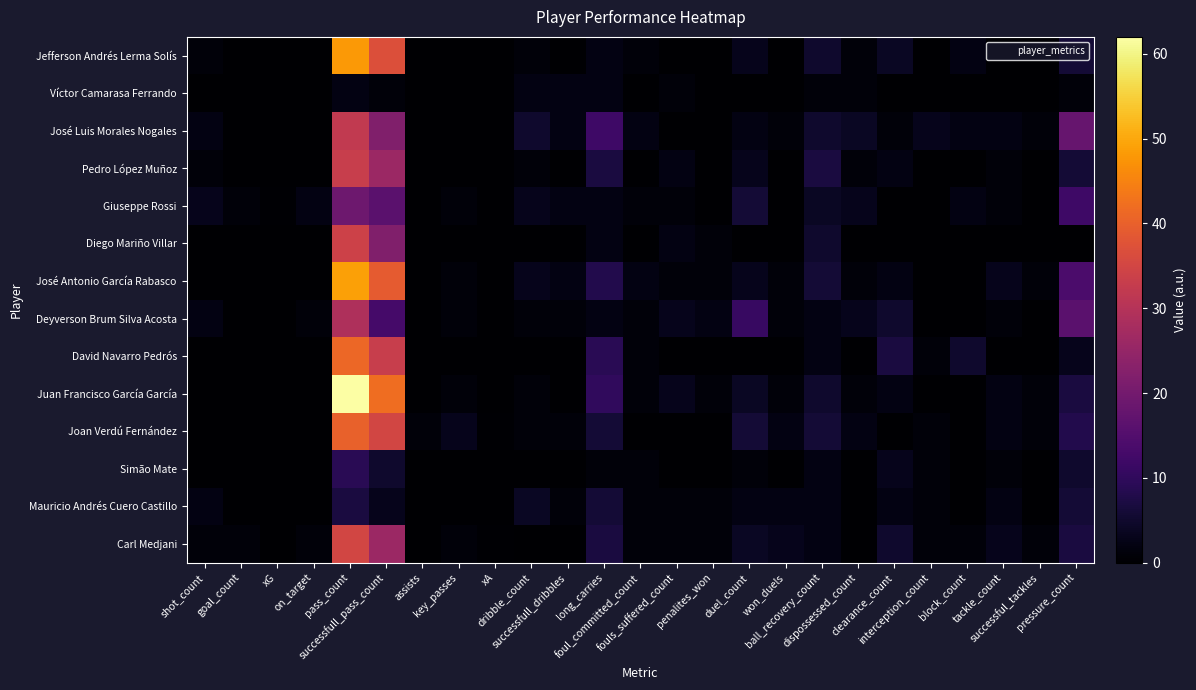

Reading right to left, extract all data points from this chart.

Jefferson Andrés Lerma Solís: pressure_count=6.0	successful_tackles=0.0	tackle_count=0.0	block_count=2.0	interception_count=0.0	clearance_count=4.0	dispossessed_count=1.0	ball_recovery_count=5.0	won_duels=0.0	duel_count=3.0	penalites_won=0.0	fouls_suffered_count=0.0	foul_committed_count=1.0	long_carries=2.0	successfull_dribbles=0.0	dribble_count=1.0	xA=0.0	key_passes=0.0	assists=0.0	successfull_pass_count=37.0	pass_count=48.0	on_target=0.0	xG=0.1	goal_count=0.0	shot_count=1.0
Víctor Camarasa Ferrando: pressure_count=1.0	successful_tackles=0.0	tackle_count=0.0	block_count=0.0	interception_count=0.0	clearance_count=0.0	dispossessed_count=1.0	ball_recovery_count=1.0	won_duels=0.0	duel_count=0.0	penalites_won=0.0	fouls_suffered_count=1.0	foul_committed_count=0.0	long_carries=2.0	successfull_dribbles=2.0	dribble_count=2.0	xA=0.0	key_passes=0.0	assists=0.0	successfull_pass_count=1.0	pass_count=2.0	on_target=0.0	xG=0.0	goal_count=0.0	shot_count=0.0
José Luis Morales Nogales: pressure_count=18.0	successful_tackles=1.0	tackle_count=2.0	block_count=2.0	interception_count=3.0	clearance_count=1.0	dispossessed_count=4.0	ball_recovery_count=5.0	won_duels=1.0	duel_count=2.0	penalites_won=0.0	fouls_suffered_count=0.0	foul_committed_count=2.0	long_carries=12.0	successfull_dribbles=2.0	dribble_count=5.0	xA=0.0	key_passes=0.0	assists=0.0	successfull_pass_count=22.0	pass_count=32.0	on_target=0.0	xG=0.1	goal_count=0.0	shot_count=2.0
Pedro López Muñoz: pressure_count=6.0	successful_tackles=0.0	tackle_count=1.0	block_count=0.0	interception_count=0.0	clearance_count=2.0	dispossessed_count=1.0	ball_recovery_count=7.0	won_duels=0.0	duel_count=3.0	penalites_won=0.0	fouls_suffered_count=2.0	foul_committed_count=0.0	long_carries=7.0	successfull_dribbles=0.0	dribble_count=1.0	xA=0.0	key_passes=0.0	assists=0.0	successfull_pass_count=26.0	pass_count=33.0	on_target=0.0	xG=0.0	goal_count=0.0	shot_count=1.0
Giuseppe Rossi: pressure_count=12.0	successful_tackles=0.0	tackle_count=1.0	block_count=2.0	interception_count=0.0	clearance_count=0.0	dispossessed_count=3.0	ball_recovery_count=4.0	won_duels=0.0	duel_count=6.0	penalites_won=0.0	fouls_suffered_count=1.0	foul_committed_count=1.0	long_carries=2.0	successfull_dribbles=2.0	dribble_count=3.0	xA=0.1	key_passes=1.0	assists=0.0	successfull_pass_count=16.0	pass_count=19.0	on_target=2.0	xG=0.3	goal_count=1.0	shot_count=3.0
Diego Mariño Villar: pressure_count=0.0	successful_tackles=0.0	tackle_count=0.0	block_count=0.0	interception_count=0.0	clearance_count=0.0	dispossessed_count=0.0	ball_recovery_count=5.0	won_duels=0.0	duel_count=0.0	penalites_won=1.0	fouls_suffered_count=2.0	foul_committed_count=0.0	long_carries=2.0	successfull_dribbles=0.0	dribble_count=0.0	xA=0.0	key_passes=0.0	assists=0.0	successfull_pass_count=22.0	pass_count=34.0	on_target=0.0	xG=0.0	goal_count=0.0	shot_count=0.0
José Antonio García Rabasco: pressure_count=14.0	successful_tackles=1.0	tackle_count=3.0	block_count=0.0	interception_count=0.0	clearance_count=2.0	dispossessed_count=1.0	ball_recovery_count=6.0	won_duels=1.0	duel_count=3.0	penalites_won=1.0	fouls_suffered_count=1.0	foul_committed_count=2.0	long_carries=8.0	successfull_dribbles=2.0	dribble_count=3.0	xA=0.0	key_passes=1.0	assists=0.0	successfull_pass_count=39.0	pass_count=49.0	on_target=0.0	xG=0.0	goal_count=0.0	shot_count=0.0
Deyverson Brum Silva Acosta: pressure_count=16.0	successful_tackles=0.0	tackle_count=1.0	block_count=0.0	interception_count=0.0	clearance_count=5.0	dispossessed_count=3.0	ball_recovery_count=2.0	won_duels=1.0	duel_count=11.0	penalites_won=2.0	fouls_suffered_count=3.0	foul_committed_count=1.0	long_carries=2.0	successfull_dribbles=1.0	dribble_count=1.0	xA=0.0	key_passes=1.0	assists=0.0	successfull_pass_count=13.0	pass_count=29.0	on_target=1.0	xG=0.1	goal_count=0.0	shot_count=2.0
David Navarro Pedrós: pressure_count=3.0	successful_tackles=0.0	tackle_count=0.0	block_count=5.0	interception_count=1.0	clearance_count=7.0	dispossessed_count=0.0	ball_recovery_count=2.0	won_duels=0.0	duel_count=0.0	penalites_won=0.0	fouls_suffered_count=0.0	foul_committed_count=1.0	long_carries=9.0	successfull_dribbles=0.0	dribble_count=0.0	xA=0.0	key_passes=0.0	assists=0.0	successfull_pass_count=33.0	pass_count=41.0	on_target=0.0	xG=0.0	goal_count=0.0	shot_count=0.0
Juan Francisco García García: pressure_count=7.0	successful_tackles=1.0	tackle_count=2.0	block_count=0.0	interception_count=0.0	clearance_count=2.0	dispossessed_count=1.0	ball_recovery_count=5.0	won_duels=1.0	duel_count=4.0	penalites_won=1.0	fouls_suffered_count=3.0	foul_committed_count=1.0	long_carries=10.0	successfull_dribbles=0.0	dribble_count=1.0	xA=0.1	key_passes=1.0	assists=0.0	successfull_pass_count=42.0	pass_count=62.0	on_target=0.0	xG=0.0	goal_count=0.0	shot_count=0.0
Joan Verdú Fernández: pressure_count=8.0	successful_tackles=1.0	tackle_count=2.0	block_count=0.0	interception_count=1.0	clearance_count=0.0	dispossessed_count=2.0	ball_recovery_count=6.0	won_duels=2.0	duel_count=6.0	penalites_won=0.0	fouls_suffered_count=0.0	foul_committed_count=0.0	long_carries=6.0	successfull_dribbles=1.0	dribble_count=1.0	xA=0.3	key_passes=3.0	assists=1.0	successfull_pass_count=35.0	pass_count=40.0	on_target=0.0	xG=0.0	goal_count=0.0	shot_count=0.0
Simão Mate: pressure_count=5.0	successful_tackles=0.0	tackle_count=1.0	block_count=0.0	interception_count=1.0	clearance_count=3.0	dispossessed_count=0.0	ball_recovery_count=2.0	won_duels=0.0	duel_count=1.0	penalites_won=0.0	fouls_suffered_count=0.0	foul_committed_count=1.0	long_carries=1.0	successfull_dribbles=0.0	dribble_count=0.0	xA=0.0	key_passes=0.0	assists=0.0	successfull_pass_count=5.0	pass_count=9.0	on_target=0.0	xG=0.0	goal_count=0.0	shot_count=0.0
Mauricio Andrés Cuero Castillo: pressure_count=6.0	successful_tackles=0.0	tackle_count=2.0	block_count=0.0	interception_count=1.0	clearance_count=2.0	dispossessed_count=0.0	ball_recovery_count=2.0	won_duels=2.0	duel_count=2.0	penalites_won=1.0	fouls_suffered_count=1.0	foul_committed_count=1.0	long_carries=6.0	successfull_dribbles=1.0	dribble_count=4.0	xA=0.0	key_passes=0.0	assists=0.0	successfull_pass_count=3.0	pass_count=7.0	on_target=0.0	xG=0.0	goal_count=0.0	shot_count=2.0
Carl Medjani: pressure_count=7.0	successful_tackles=1.0	tackle_count=3.0	block_count=1.0	interception_count=1.0	clearance_count=5.0	dispossessed_count=0.0	ball_recovery_count=2.0	won_duels=3.0	duel_count=4.0	penalites_won=1.0	fouls_suffered_count=1.0	foul_committed_count=1.0	long_carries=7.0	successfull_dribbles=0.0	dribble_count=0.0	xA=0.2	key_passes=1.0	assists=0.0	successfull_pass_count=26.0	pass_count=35.0	on_target=1.0	xG=0.2	goal_count=1.0	shot_count=1.0